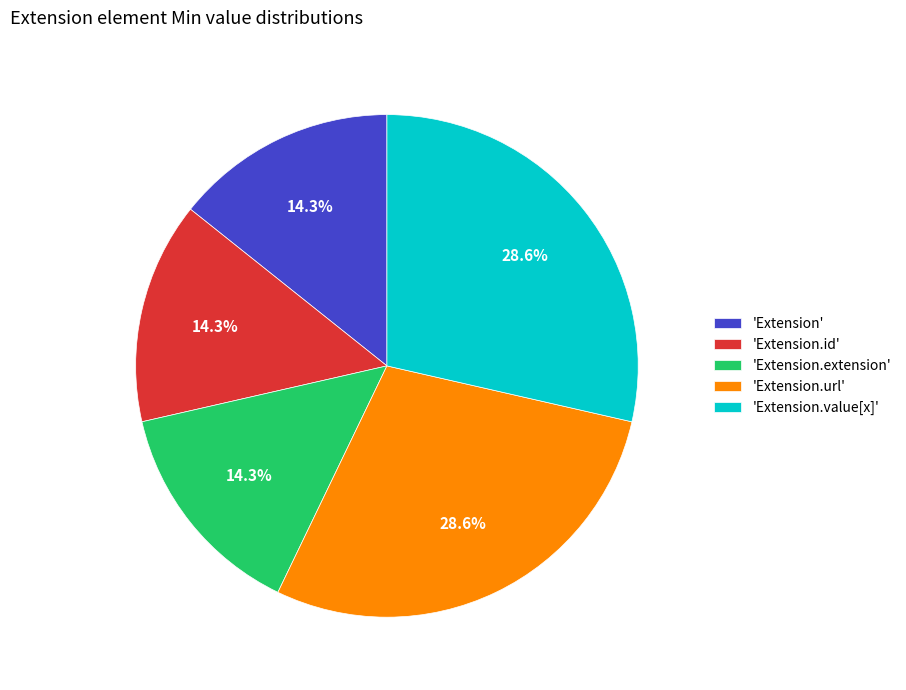

To the nearest percent, what is the difference between the largest and smallest slice percentages?

14%